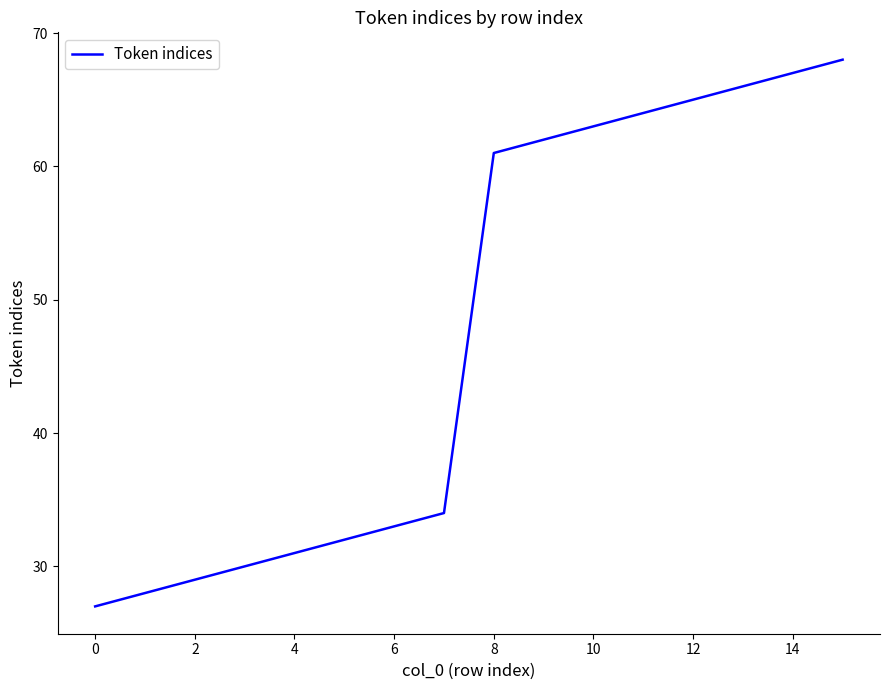

What is the difference between the maximum and minimum values?

41